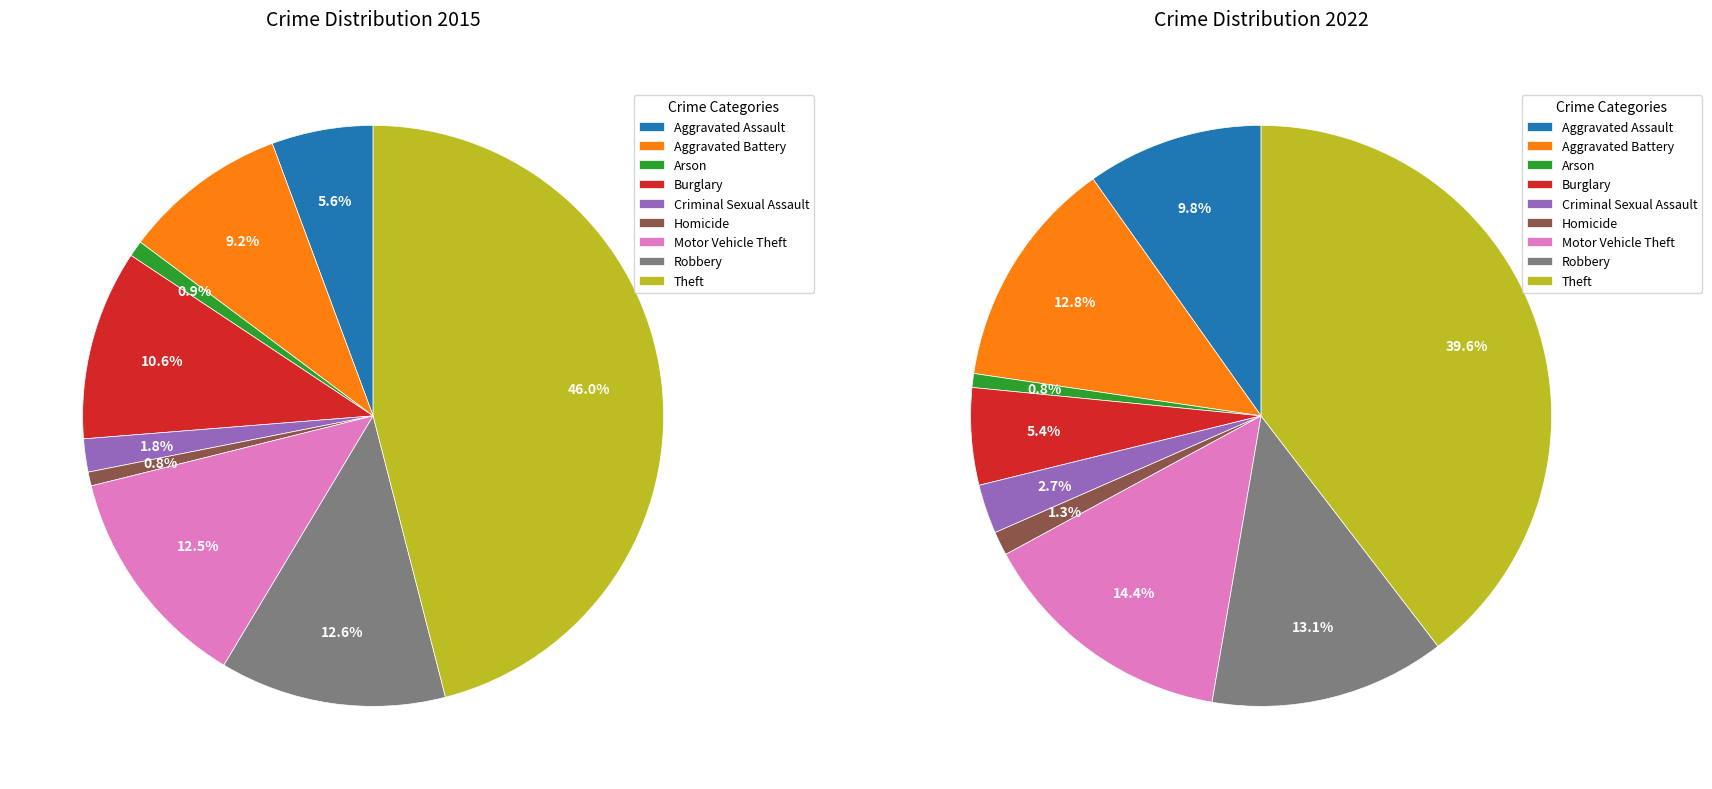

To the nearest percent, what portion does 4 represent?

3%